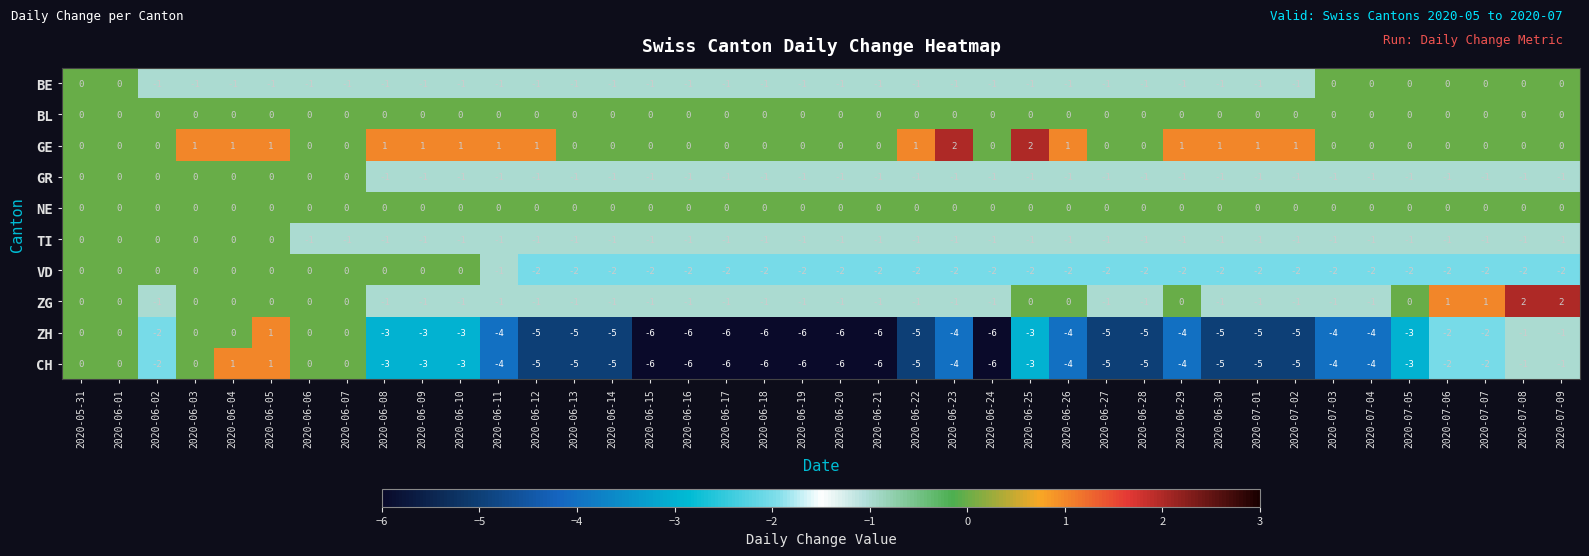

Is it true that GR equals -2 at 2020-07-02?

False